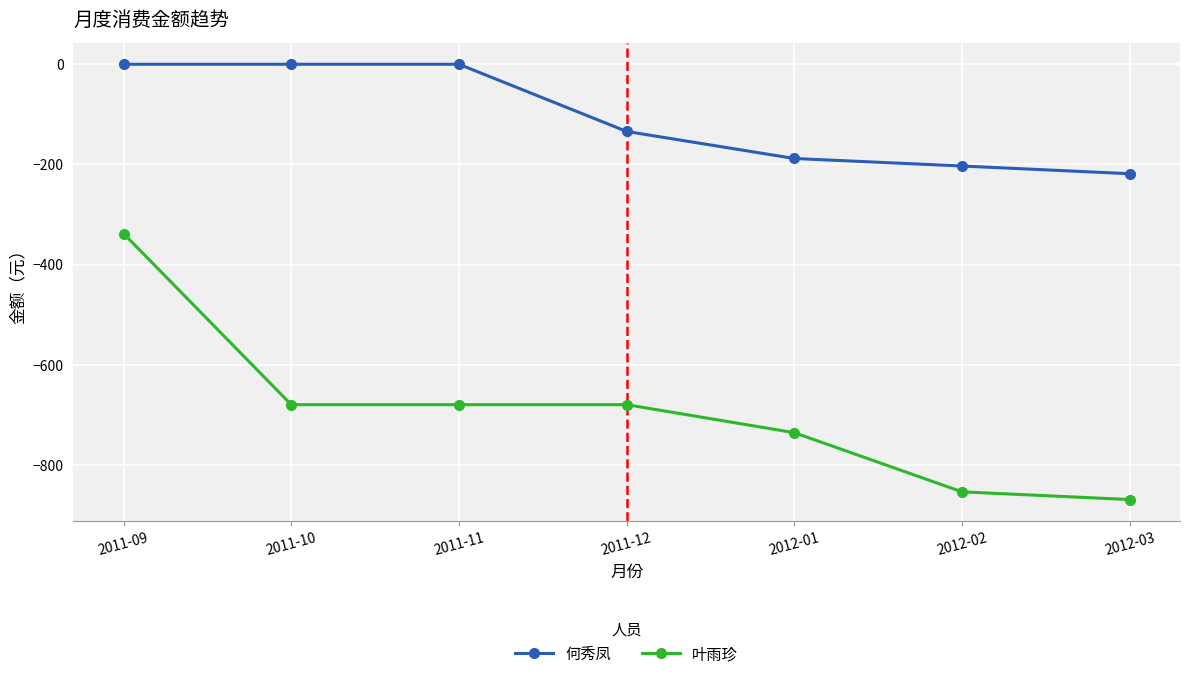

Where does the 何秀凤 series first go above -134?

2011-09